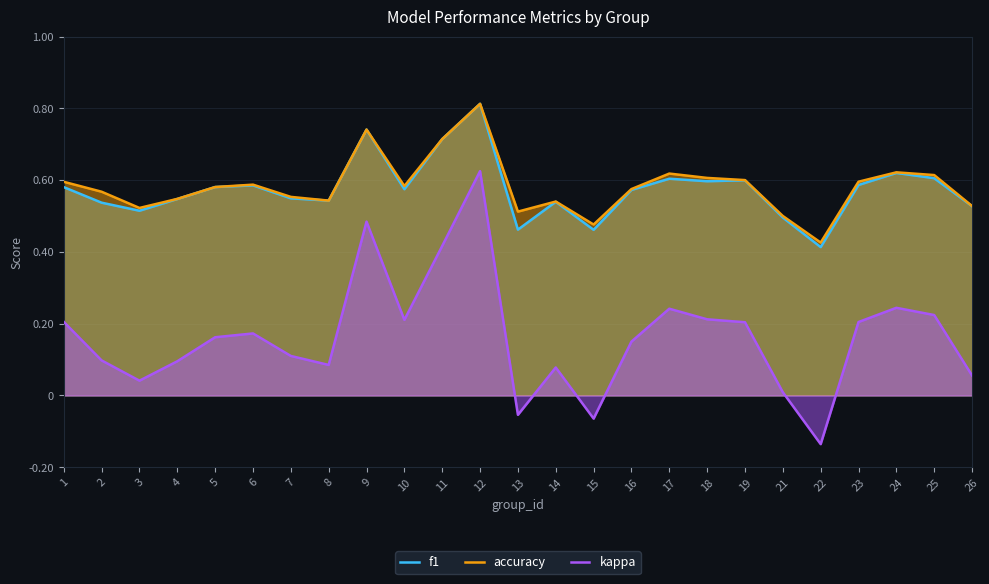

Which series has the largest total across all categories?

accuracy